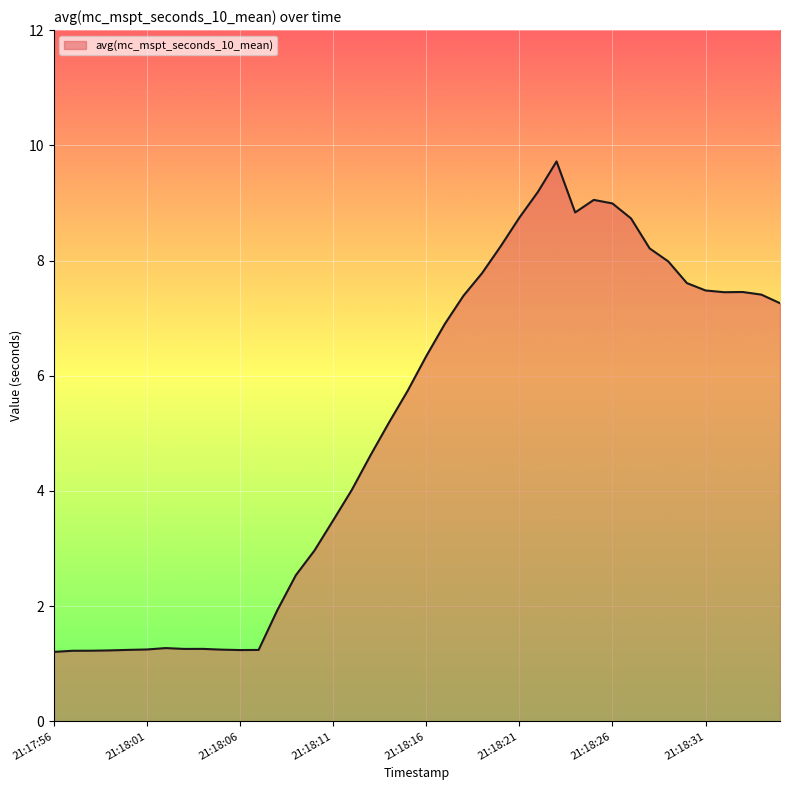

What is the greatest value displayed?

9.7